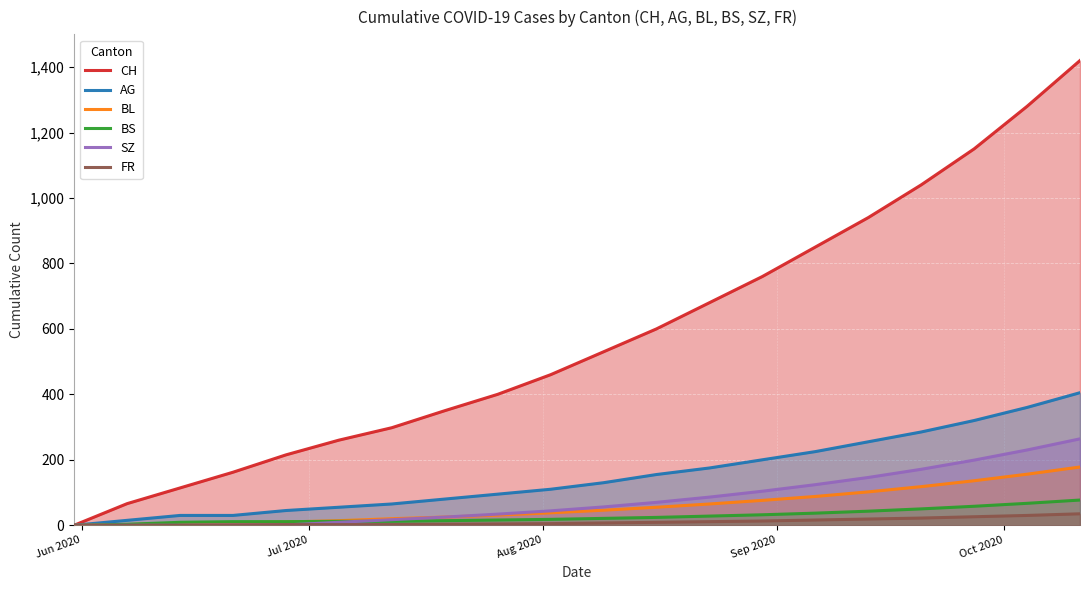

Which series has the largest total across all categories?

CH